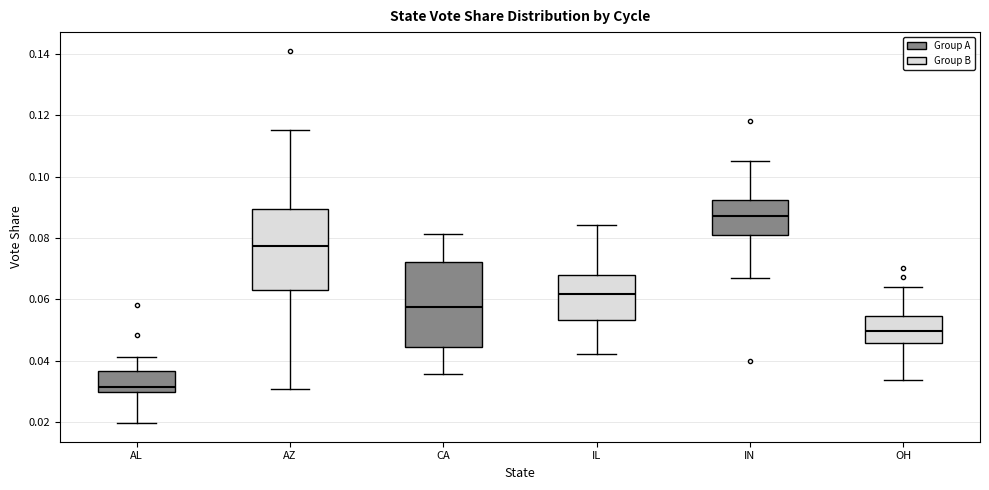

Reading left to right, transcribe this box plot: for each box, give where its median line is, the range the box spans, and where its two whiskers end, as read against the y-axis. The values are not printed on the chart, so give them approximately, as read against the axis.

AL: median 0.032, box 0.030 to 0.036, whiskers 0.020 to 0.042
AZ: median 0.078, box 0.062 to 0.090, whiskers 0.030 to 0.116
CA: median 0.058, box 0.044 to 0.072, whiskers 0.036 to 0.082
IL: median 0.062, box 0.054 to 0.068, whiskers 0.042 to 0.084
IN: median 0.088, box 0.082 to 0.092, whiskers 0.068 to 0.106
OH: median 0.050, box 0.046 to 0.054, whiskers 0.034 to 0.064